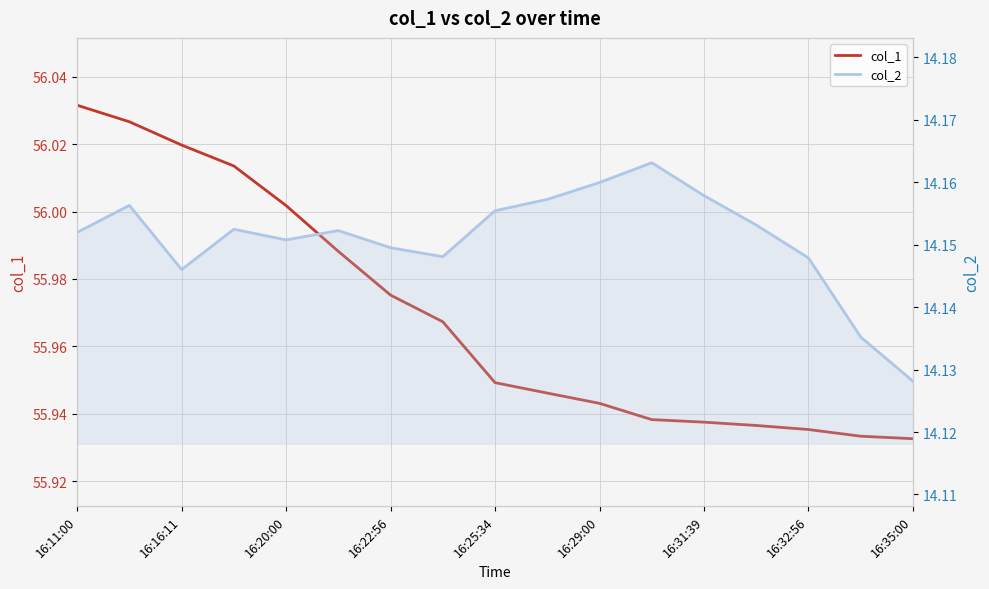

At how many categories does at least one series exceed 29?

17